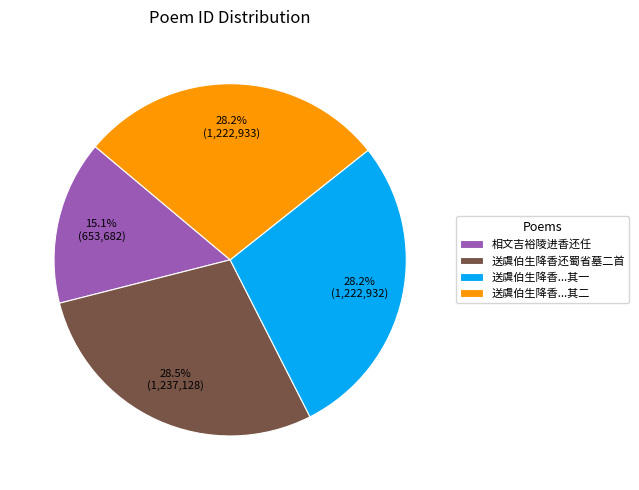

How many slices are in this pie chart?

4